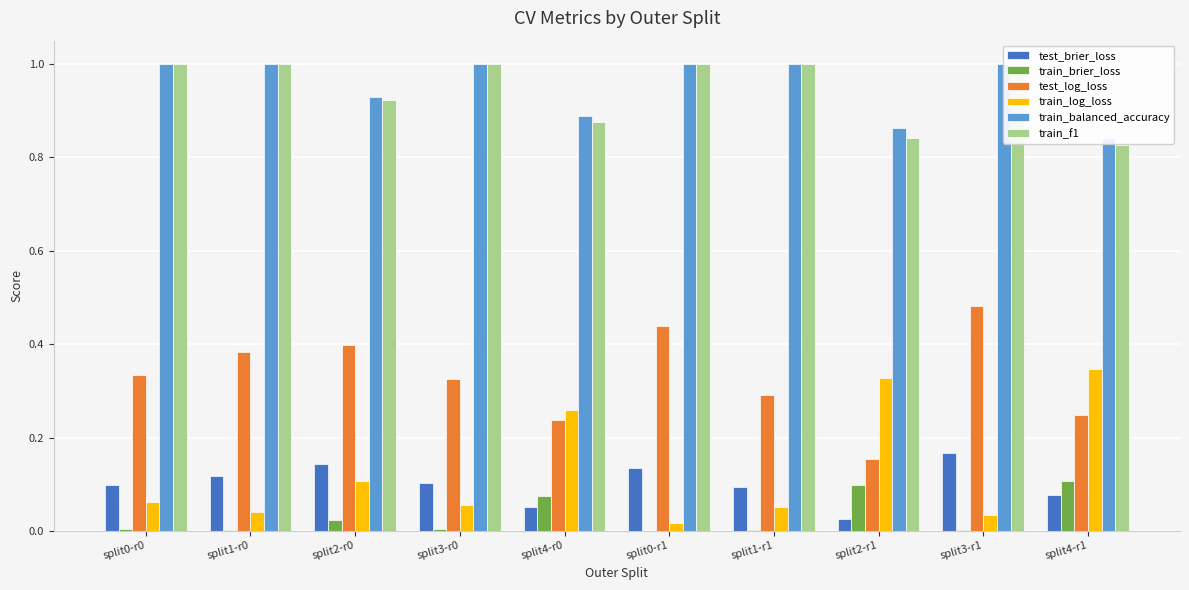

What is the greatest value displayed?

1.0